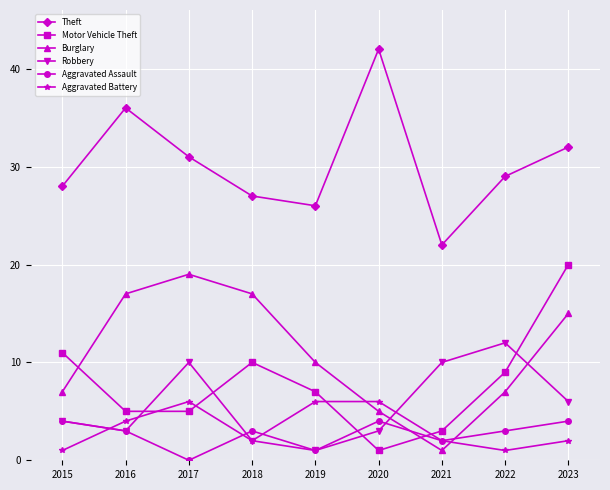

Reading left to right, extract all data points from this chart.

Theft: 28	36	31	27	26	42	22	29	32
Motor Vehicle Theft: 11	5	5	10	7	1	3	9	20
Burglary: 7	17	19	17	10	5	1	7	15
Robbery: 4	3	10	2	1	3	10	12	6
Aggravated Assault: 4	3	0	3	1	4	2	3	4
Aggravated Battery: 1	4	6	2	6	6	2	1	2